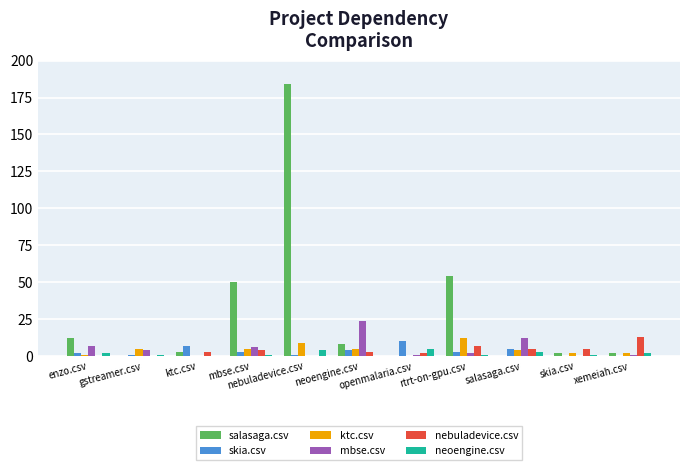

What is the greatest value displayed?

184